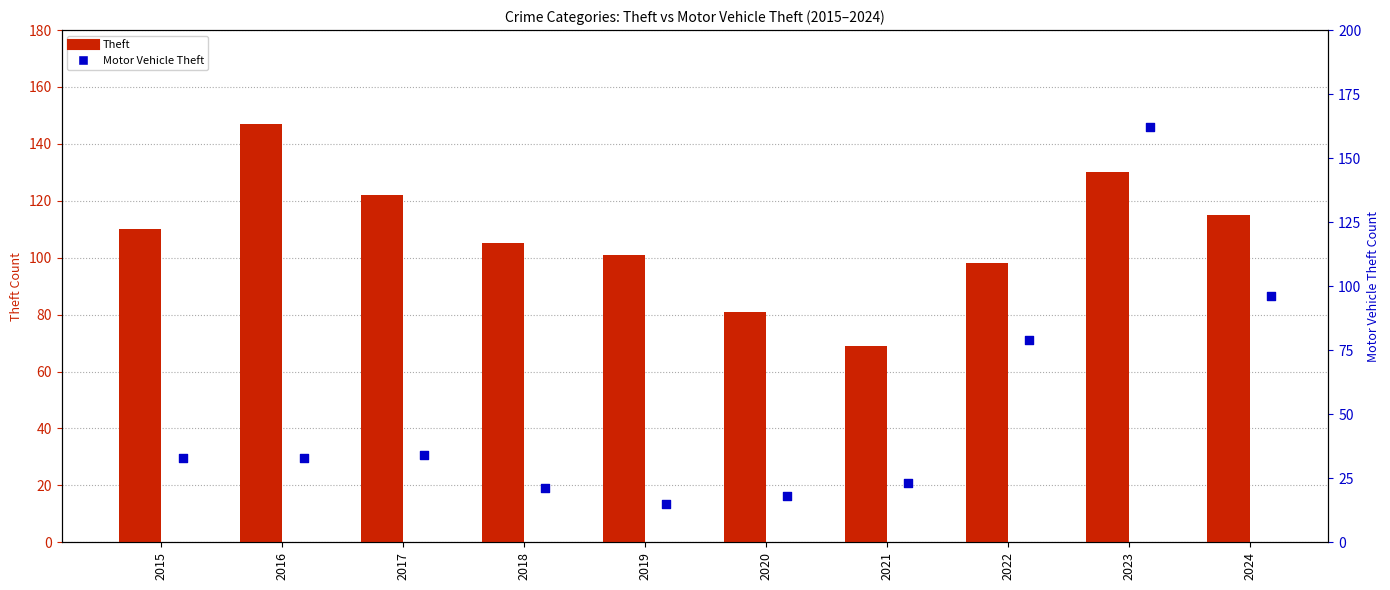

What are all the series names shown in the legend?

Theft, Motor Vehicle Theft